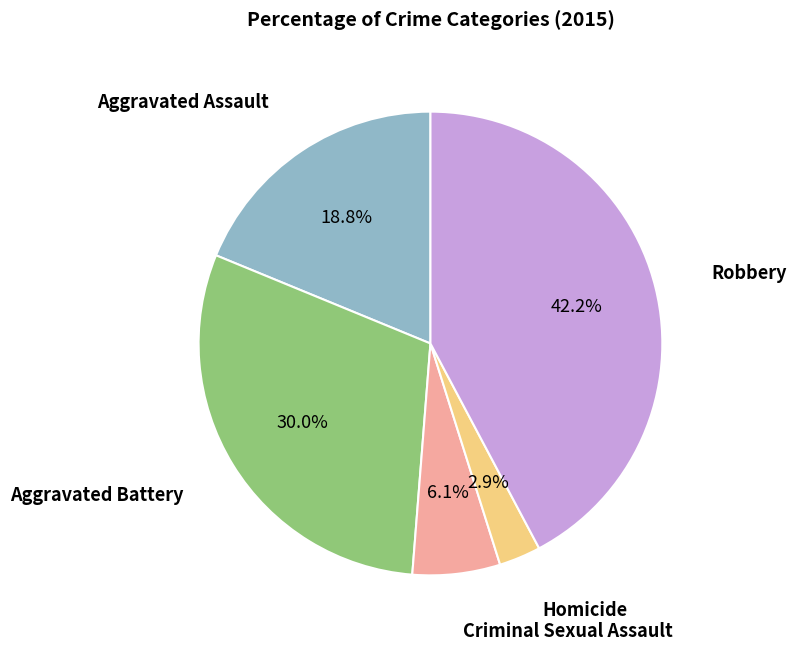

Is there a majority slice in this chart?

No